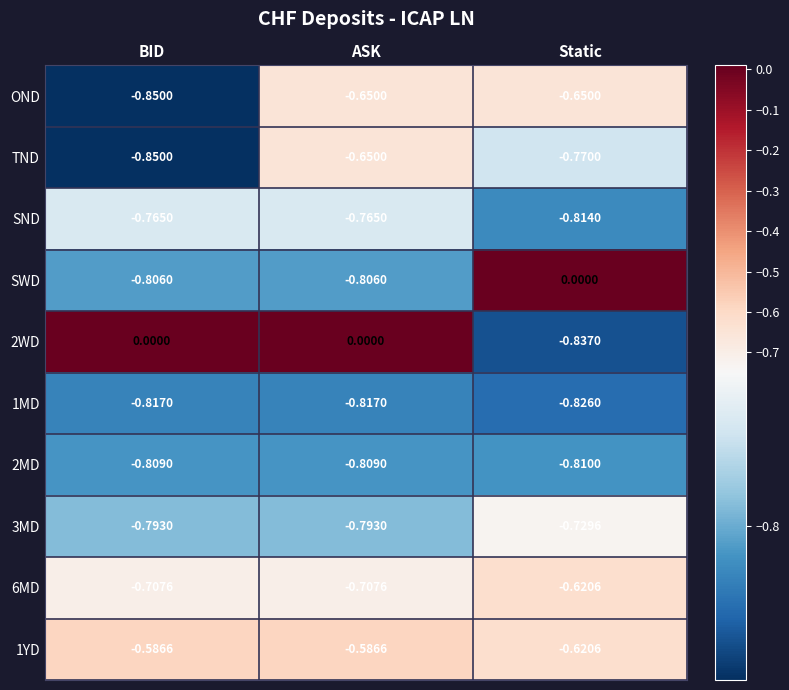

Which series changed the most between BID and Static?

2WD